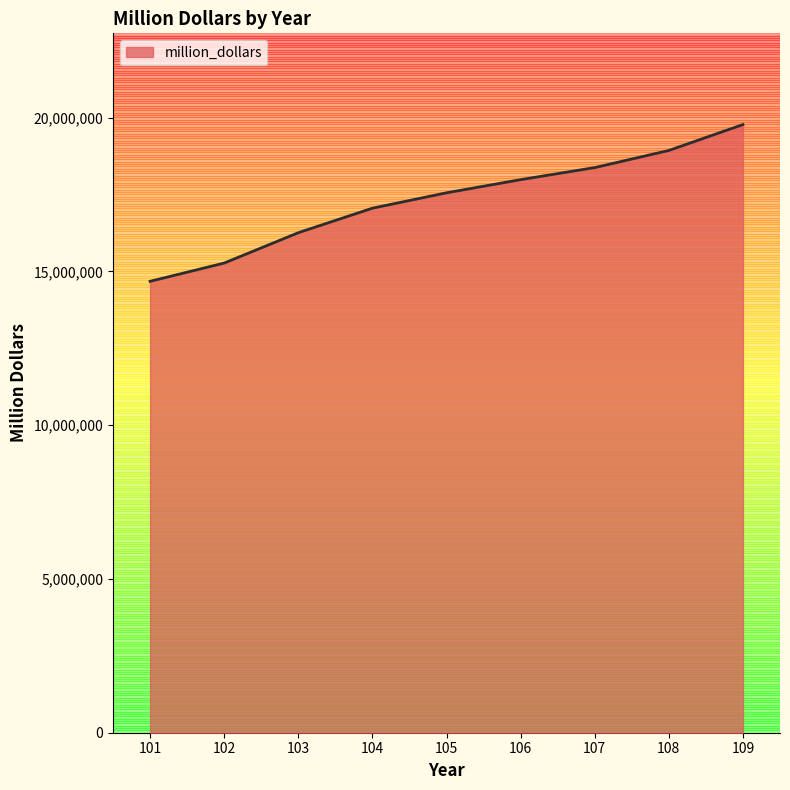

Reading right to left, what are all the values shown in this chart?

19774477	18932525	18375022	17983347	17555268	17055080	16258047	15270728	14677765